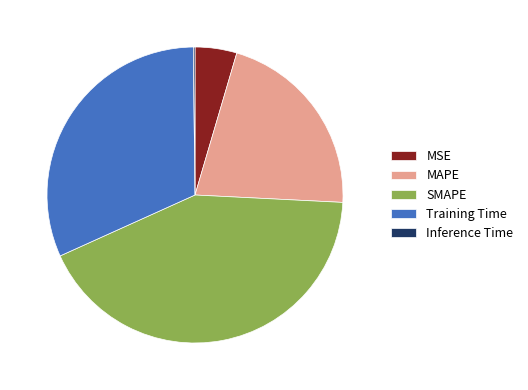

What is the largest slice in the pie chart?

SMAPE